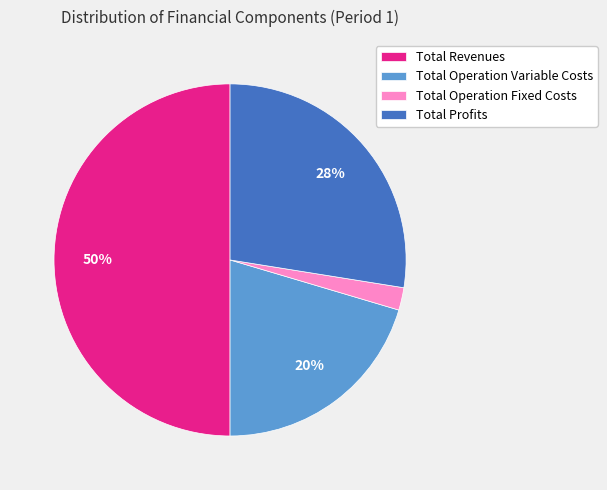

To the nearest percent, what is the difference between the largest and smallest slice percentages?

48%